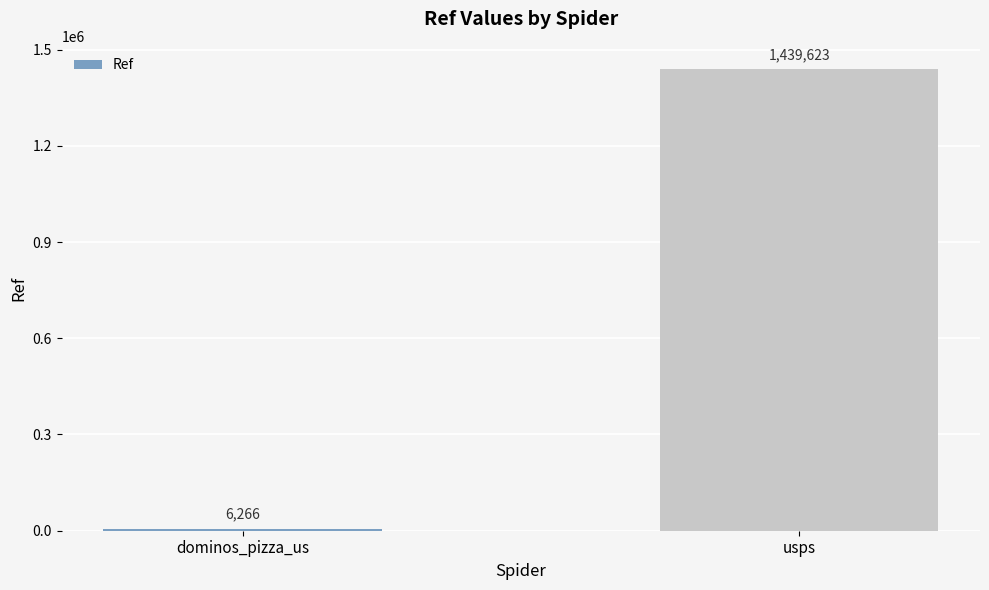

Reading left to right, extract all data points from this chart.

dominos_pizza_us=6266	usps=1439623